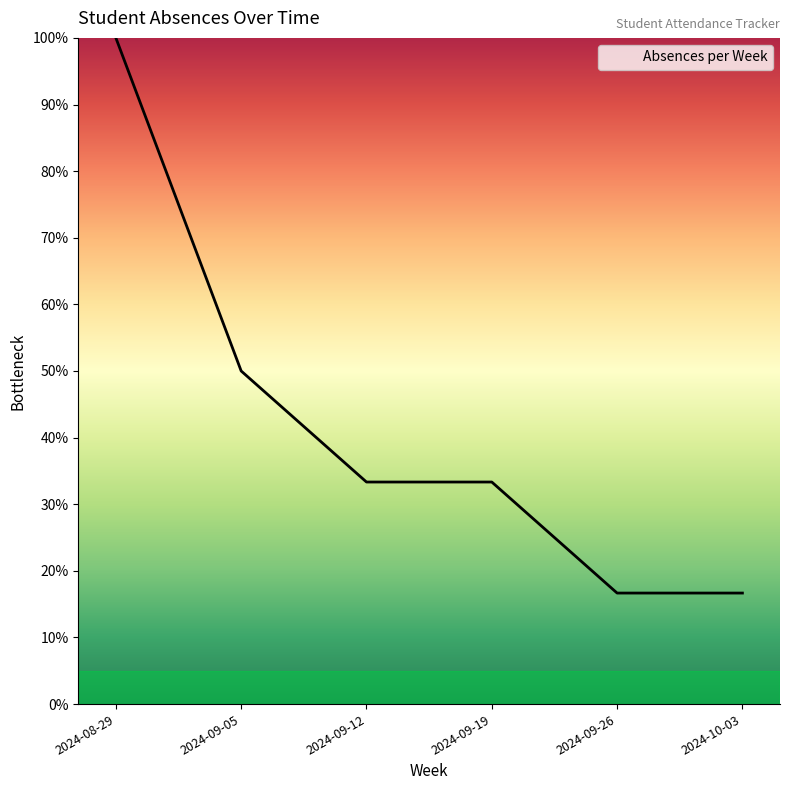

Does the chart display data point markers on the line(s)?

No